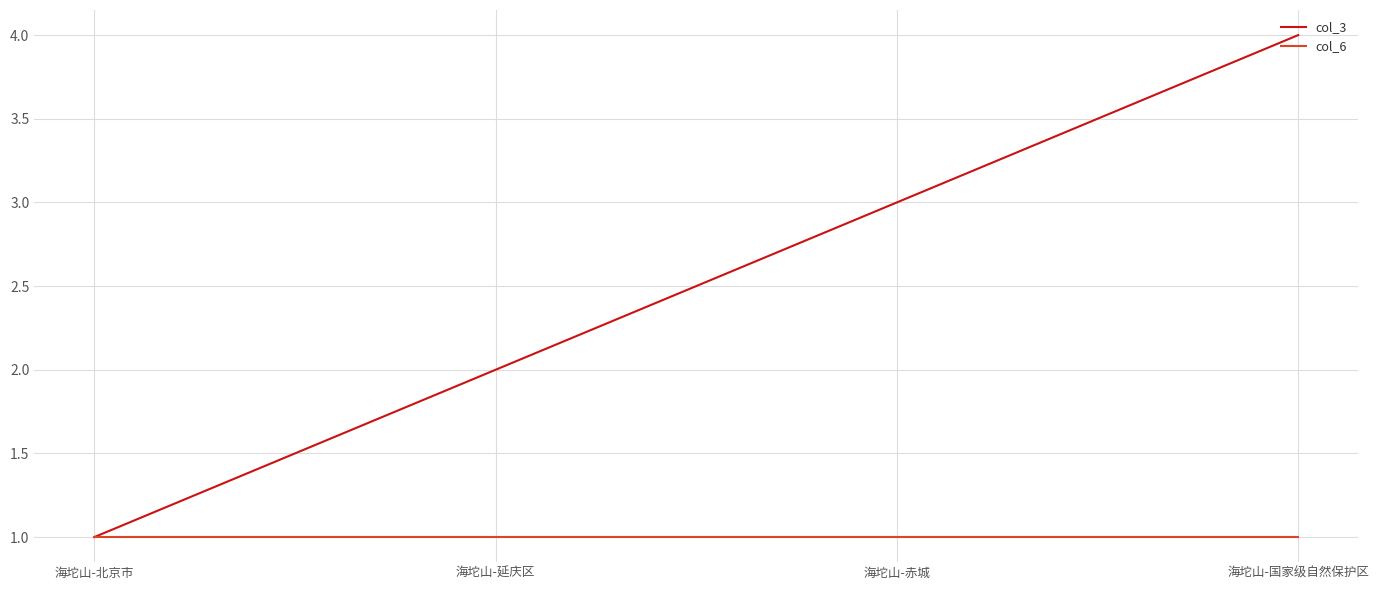

Is this an area chart (filled region under the line)?

No